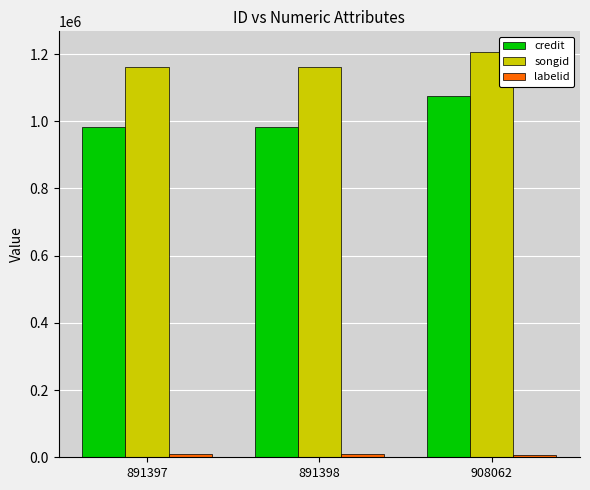

What is the greatest value displayed?

1207189